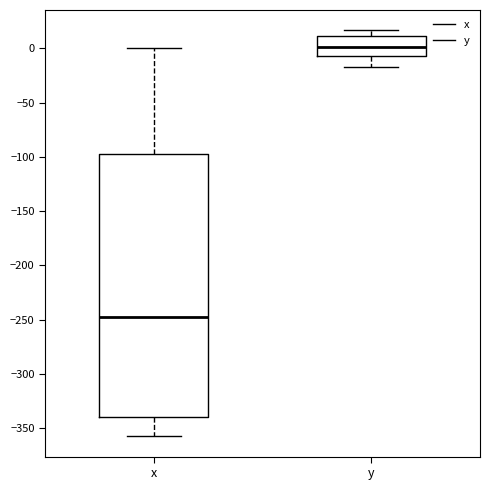

Reading left to right, transcribe this box plot: for each box, give where its median line is, the range the box spans, and where its two whiskers end, as read against the y-axis. The values are not printed on the chart, so give them approximately, as read against the axis.

x: median -250, box -340 to -95, whiskers -355 to 0
y: median 0, box -5 to 10, whiskers -15 to 15